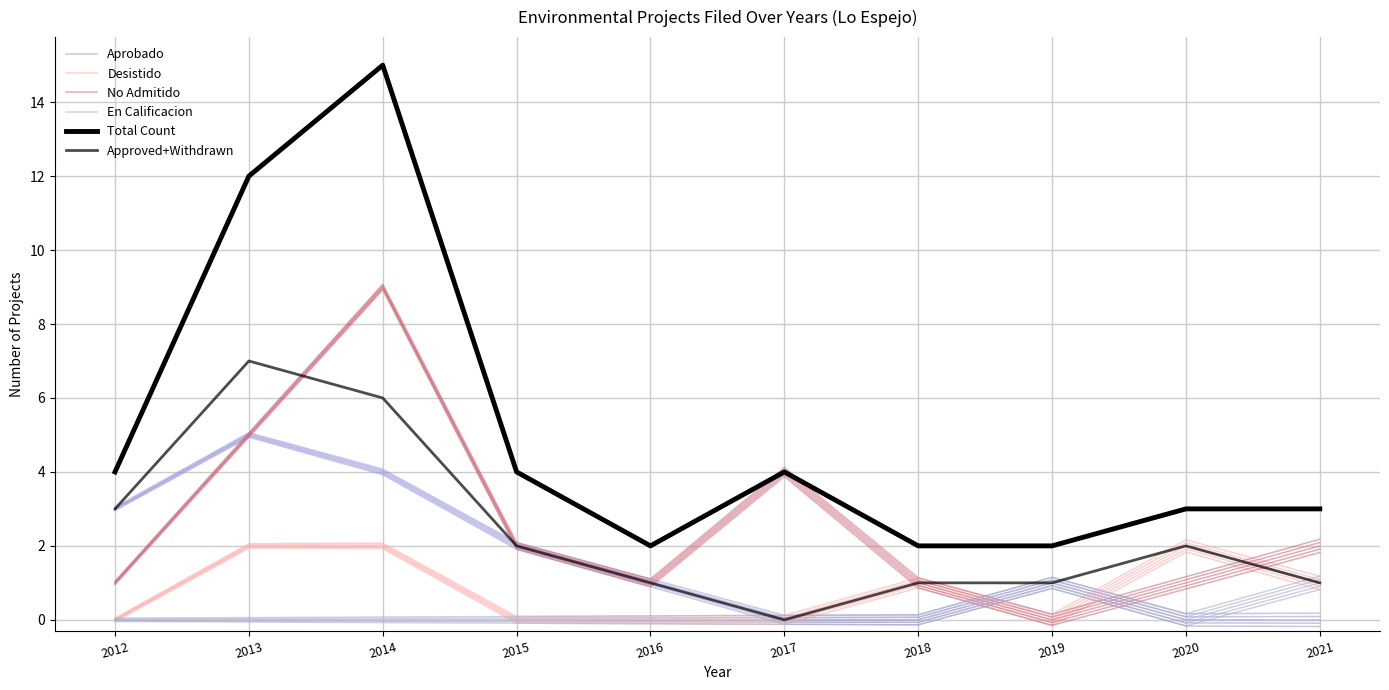

How many interior local peaks does the En Calificacion series have?

1